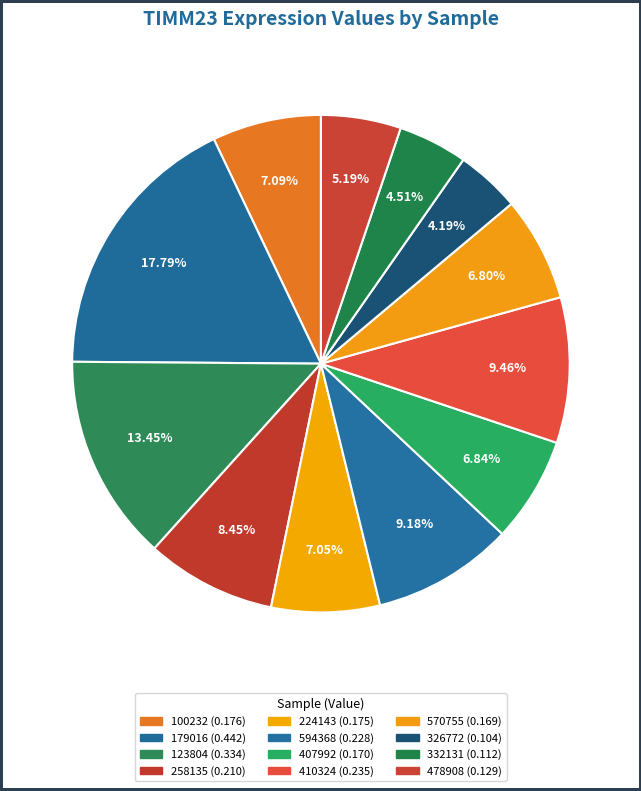

Does 326772 account for over 50% of the chart?

No